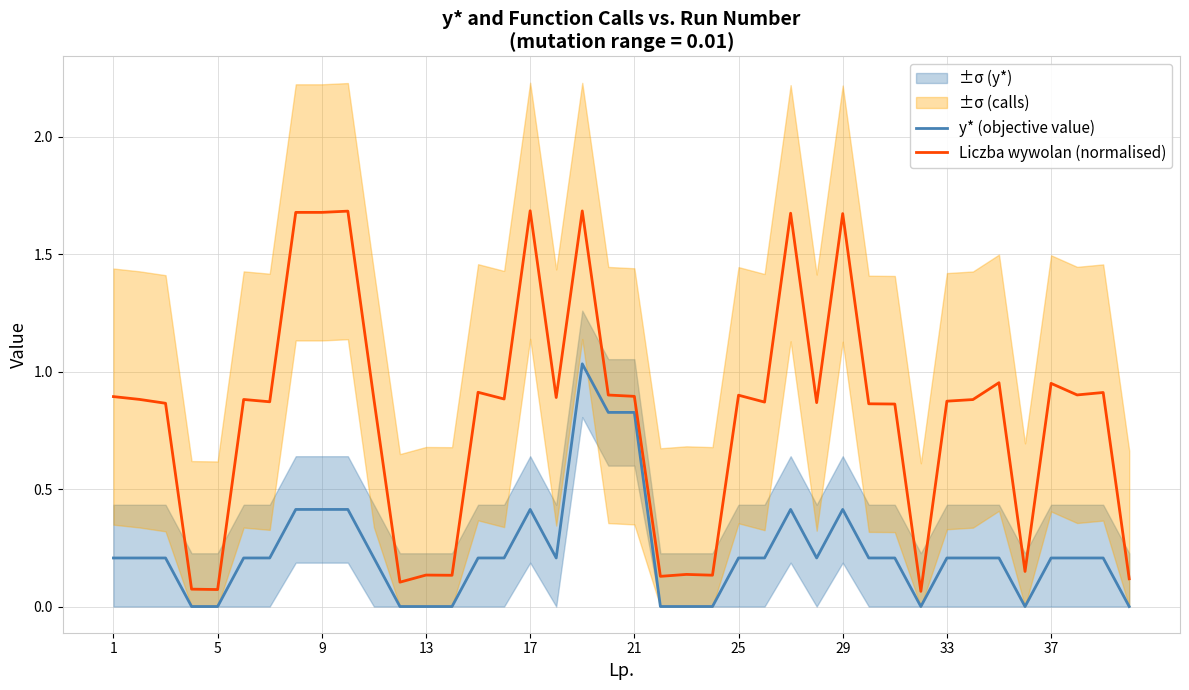

Reading right to left, extract all data points from this chart.

y* (objective value): 0.0	0.2	0.2	0.2	0.0	0.2	0.2	0.2	0.0	0.2	0.2	0.4	0.2	0.4	0.2	0.2	0.0	0.0	0.0	0.8	0.8	1.0	0.2	0.4	0.2	0.2	0.0	0.0	0.0	0.2	0.4	0.4	0.4	0.2	0.2	0.0	0.0	0.2	0.2	0.2
Liczba wywolan (normalised): 0.1	0.9	0.9	0.9	0.1	1.0	0.9	0.9	0.1	0.9	0.9	1.7	0.9	1.7	0.9	0.9	0.1	0.1	0.1	0.9	0.9	1.7	0.9	1.7	0.9	0.9	0.1	0.1	0.1	0.9	1.7	1.7	1.7	0.9	0.9	0.1	0.1	0.9	0.9	0.9